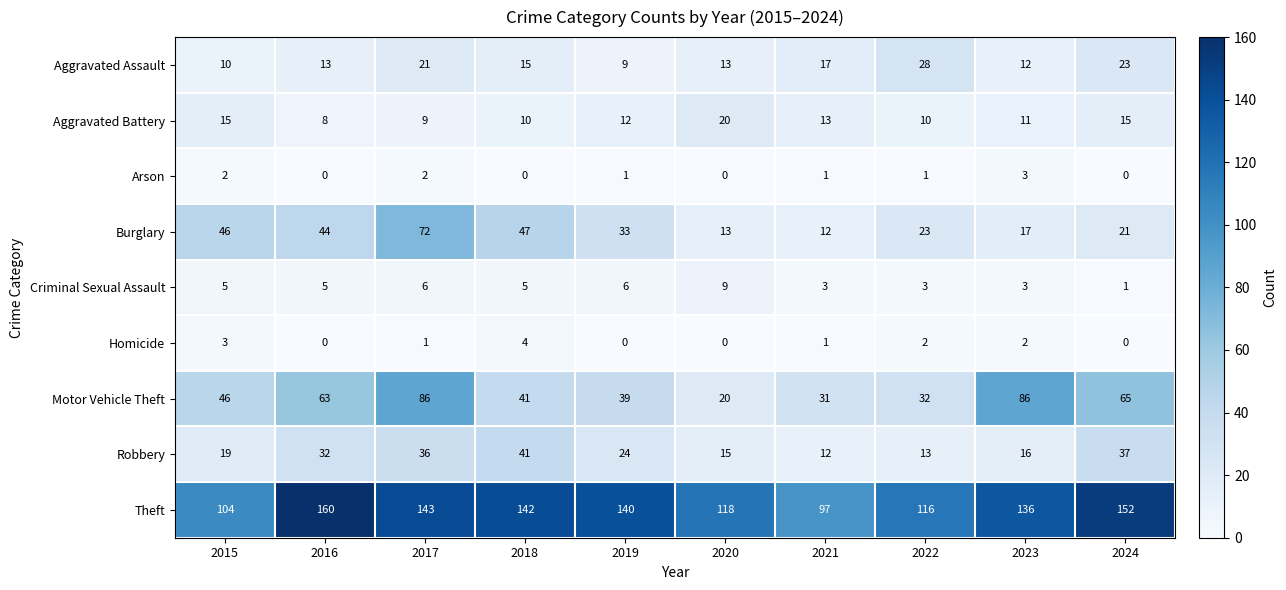

What is the difference between the Aggravated Assault values at 2015 and 2018?

5